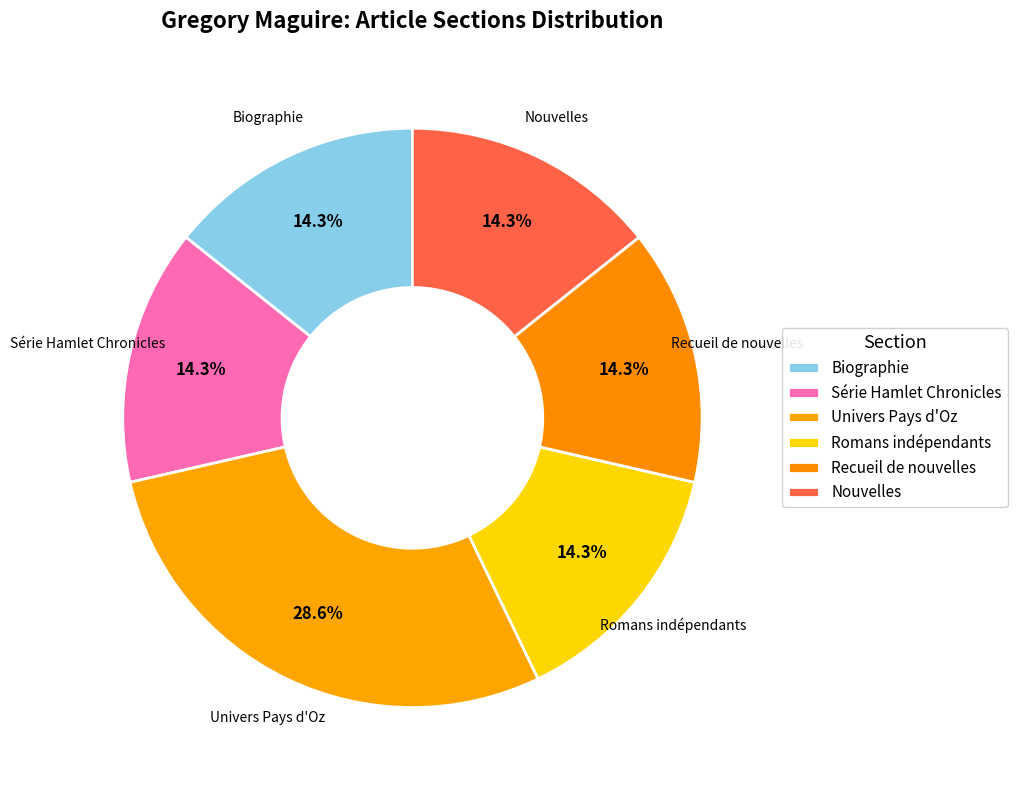

How many slices are in this pie chart?

6